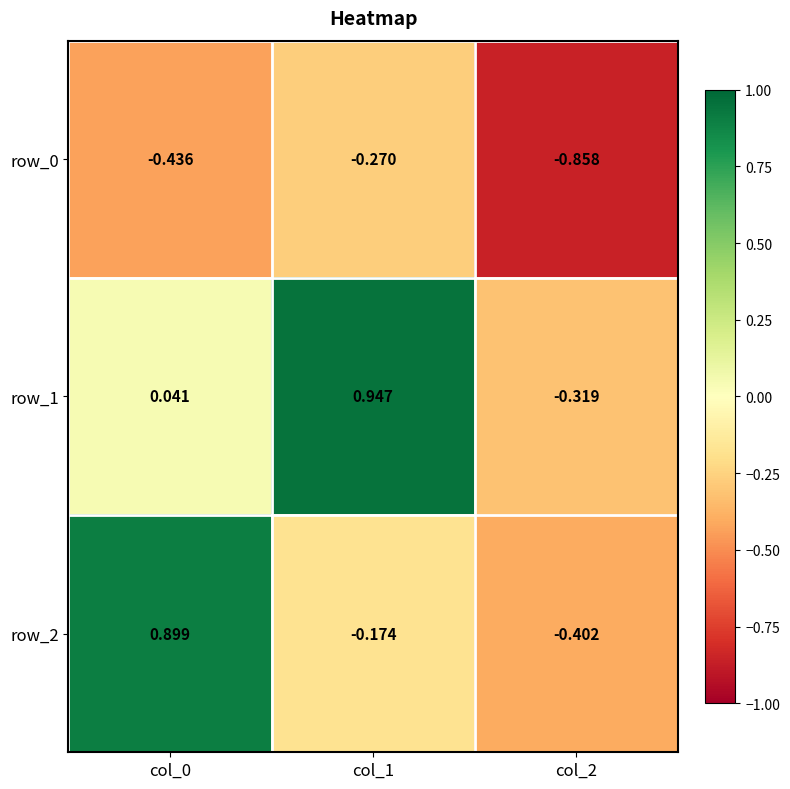

Is the value of row_0 at col_1 greater than the value of row_1 at col_1?

No